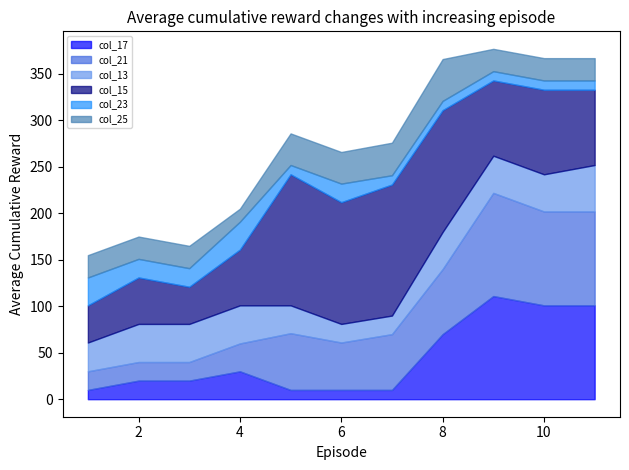

How many intersections are there between col_15 and col_17?

1